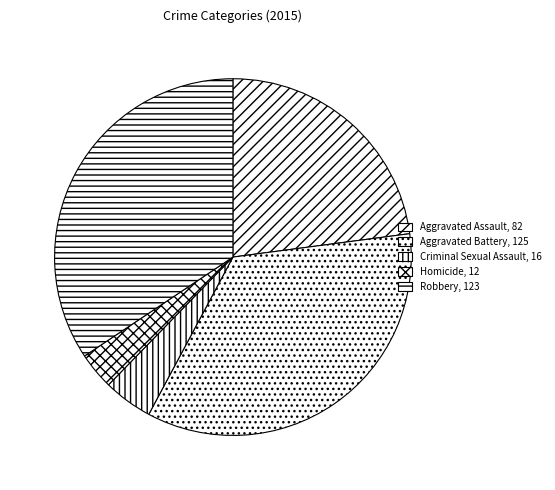

Count the number of slices in the pie.

5